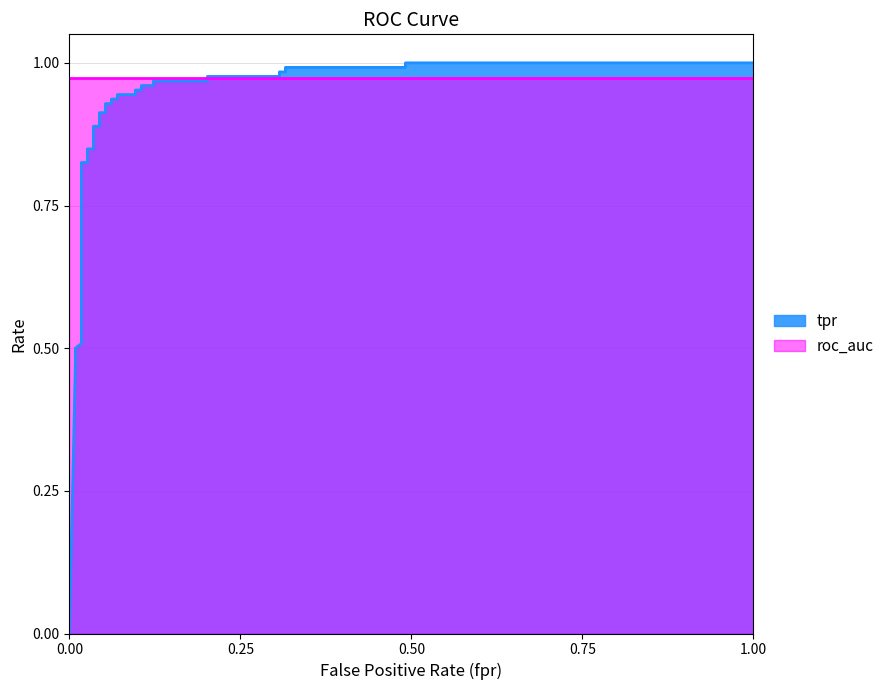

At how many categories does at least one series exceed 0?

37